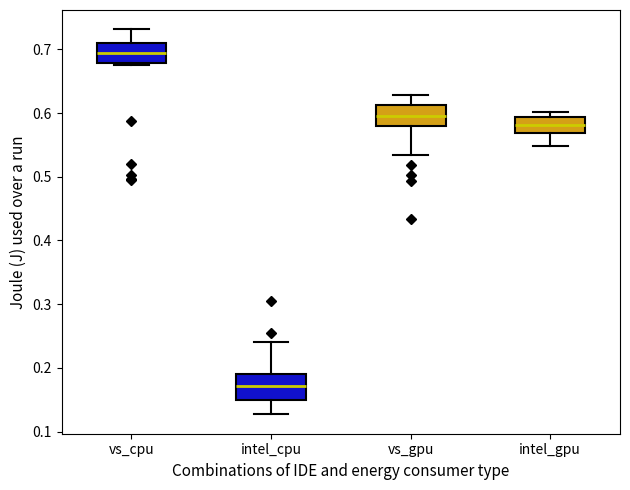

Reading left to right, transcribe this box plot: for each box, give where its median line is, the range the box spans, and where its two whiskers end, as read against the y-axis. The values are not printed on the chart, so give them approximately, as read against the axis.

vs_cpu: median 0.69, box 0.68 to 0.71, whiskers 0.68 (just below the box's lower edge) to 0.73
intel_cpu: median 0.17, box 0.15 to 0.19, whiskers 0.13 to 0.24
vs_gpu: median 0.60, box 0.58 to 0.61, whiskers 0.53 to 0.63
intel_gpu: median 0.58, box 0.57 to 0.59, whiskers 0.55 to 0.60